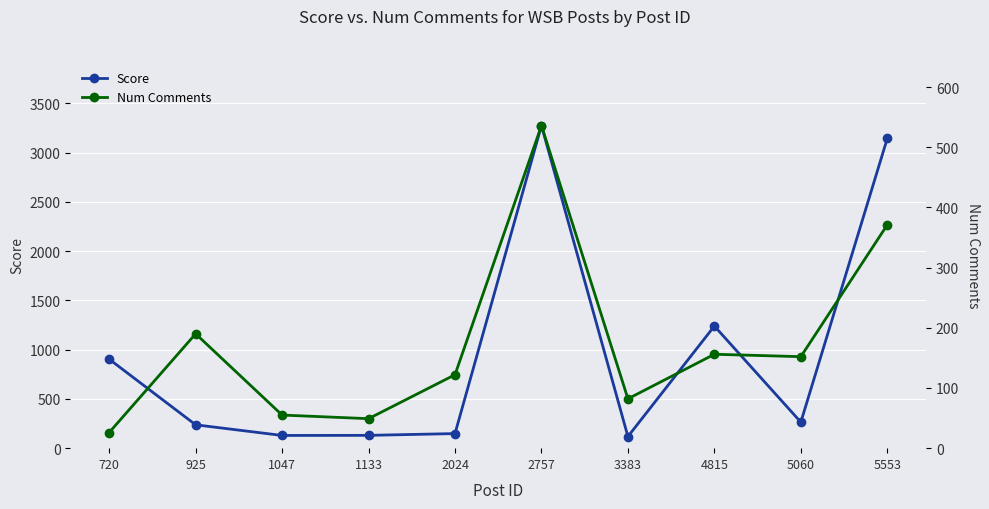

Reading left to right, what are all the values shown in this chart?

Score: 720=903	925=237	1047=129	1133=130	2024=148	2757=3274	3383=118	4815=1239	5060=264	5553=3143
Num Comments: 720=26	925=190	1047=55	1133=49	2024=122	2757=536	3383=82	4815=156	5060=152	5553=371